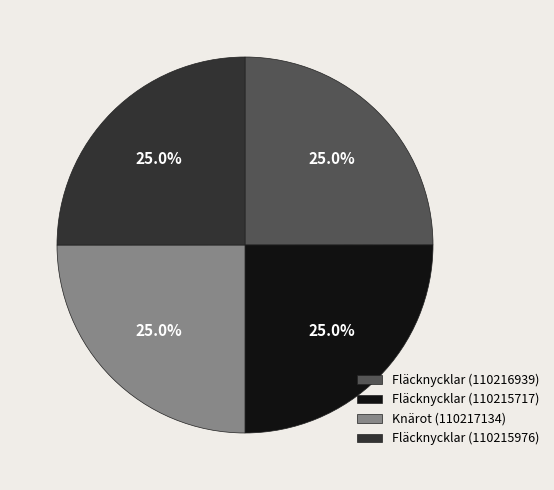

Is it true that Fläcknycklar (110215976) is 25% of the pie?

True